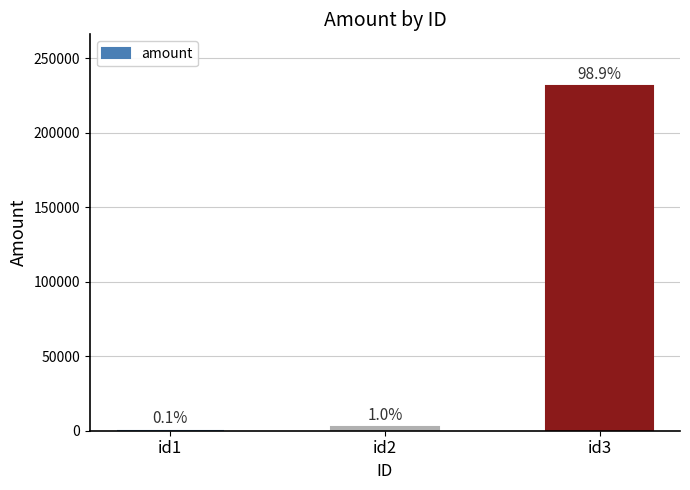

Between id3 and id1, which is larger?

id3